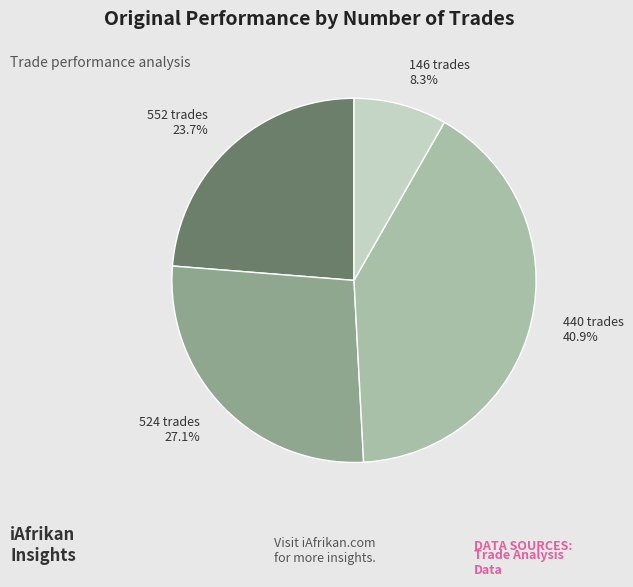

What percentage is NOT represented by 146 trades?

91.7%